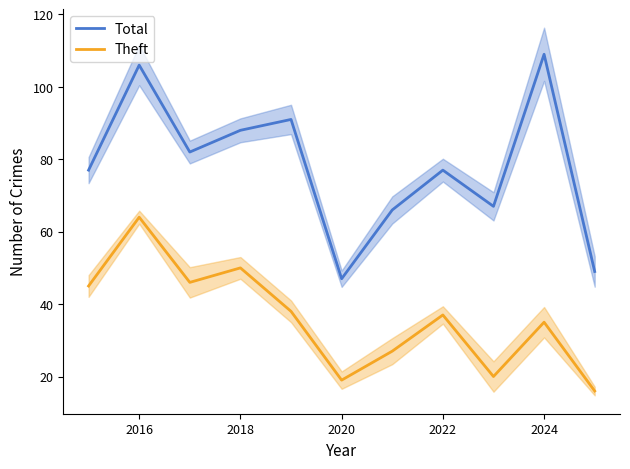

How many lines are shown in the chart?

2